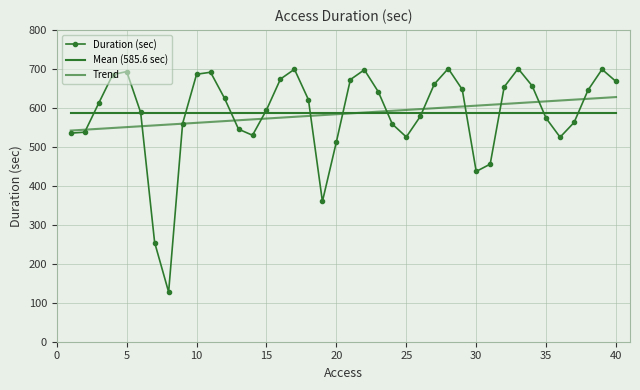

Reading left to right, transcribe all the data shown in this chart.

535.1	537.6	612.0	685.0	693.2	588.1	254.5	127.5	559.6	686.2	691.3	624.4	545.4	529.7	594.7	673.9	699.0	620.9	359.9	512.9	672.5	697.6	641.0	558.3	525.3	578.0	660.7	700.8	647.2	436.8	455.6	653.6	700.5	656.5	573.4	524.8	562.5	645.6	698.8	667.6